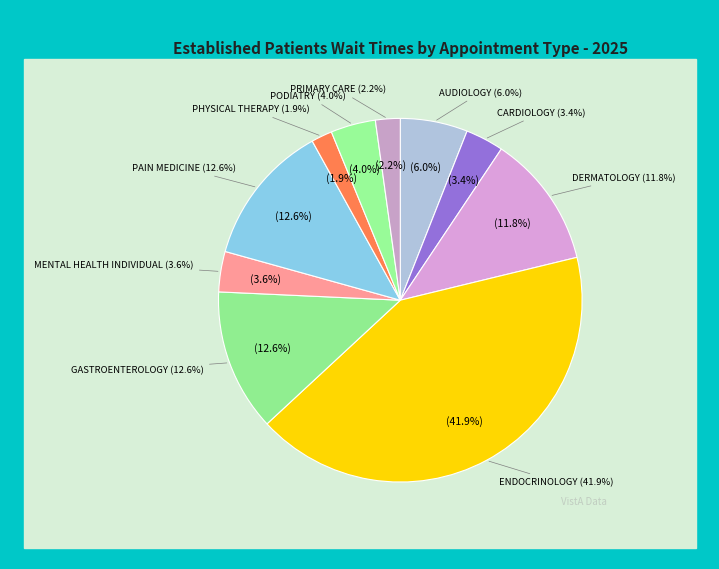

Which slice is the largest?

ENDOCRINOLOGY